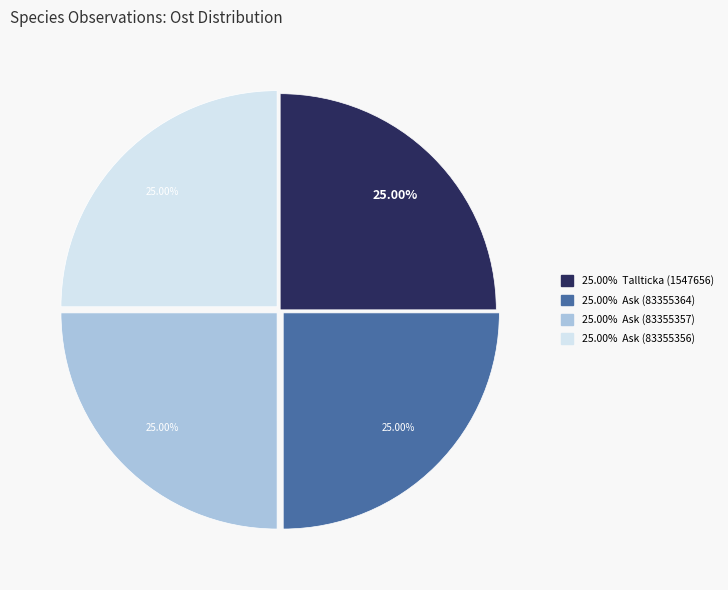

How many segments does this pie chart have?

4